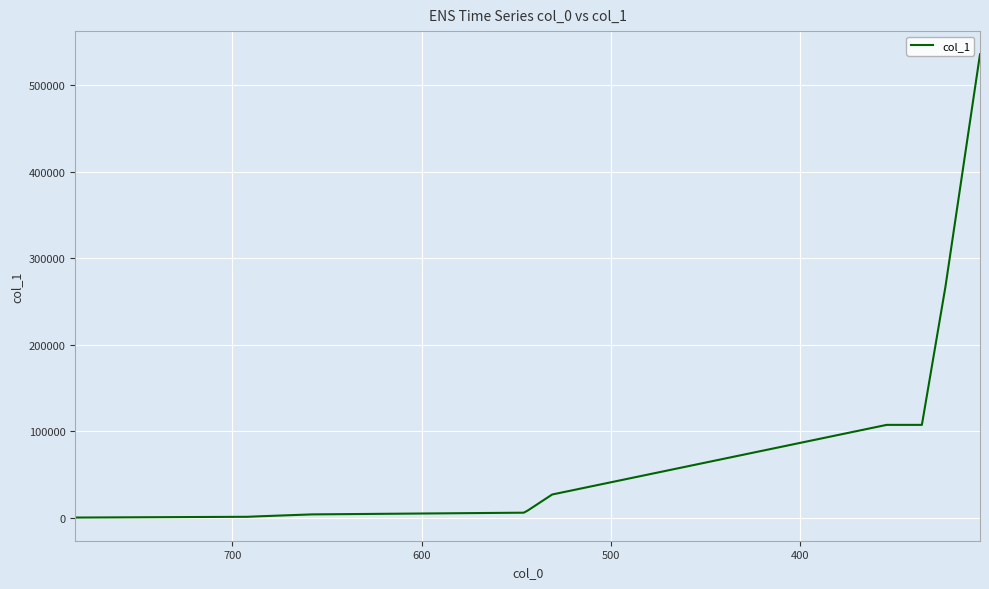

True or false: the data has more than 1 interior local peaks.

False